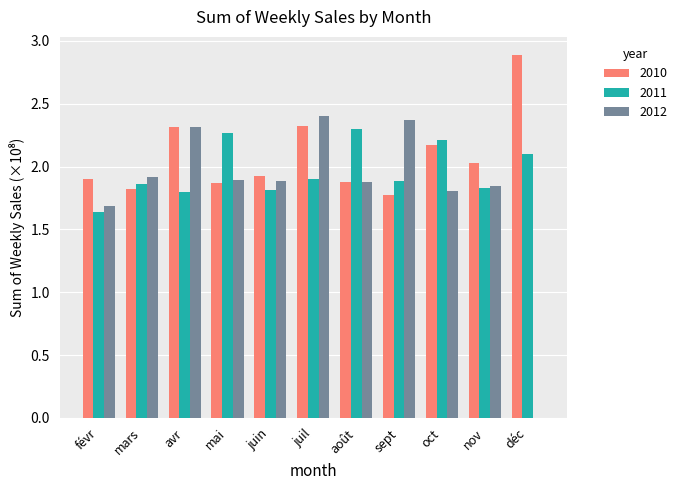

Which series changed the most between avr and déc?

2012